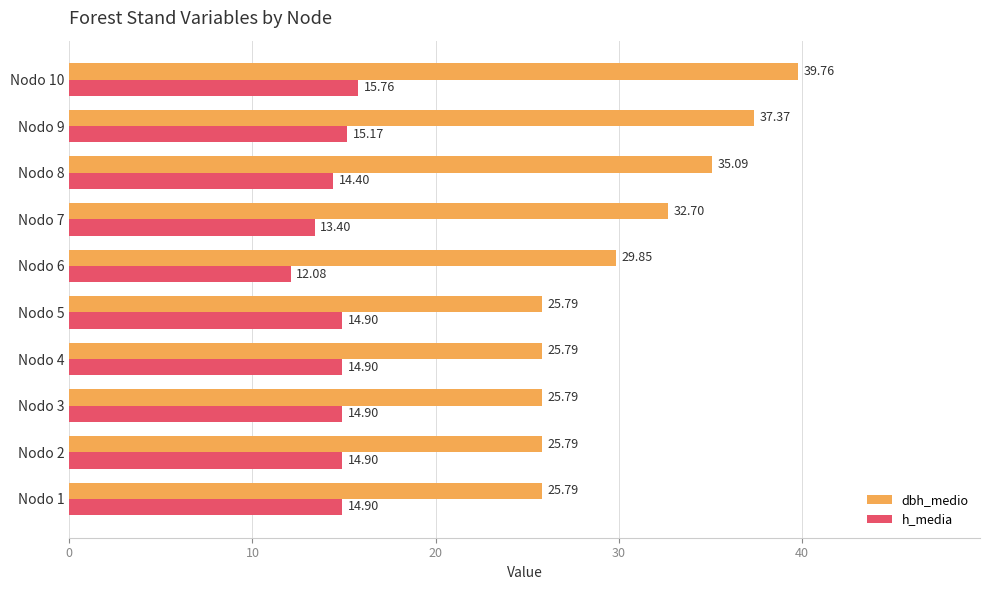

Which series has the largest range (max minus min)?

dbh_medio